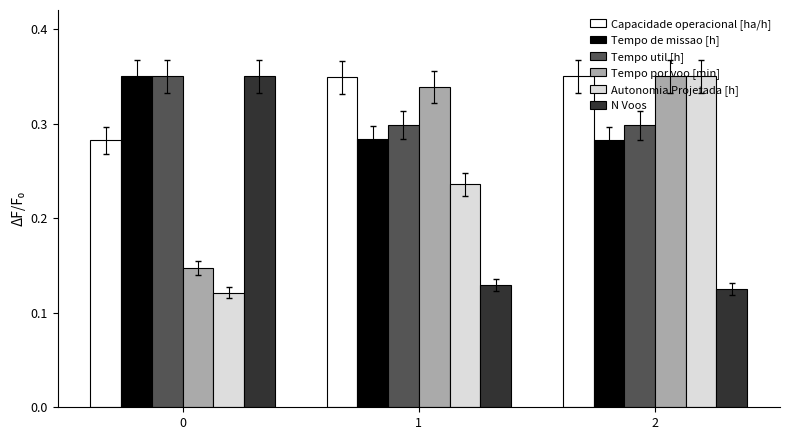

What is the total value across all series at 1?

1.6